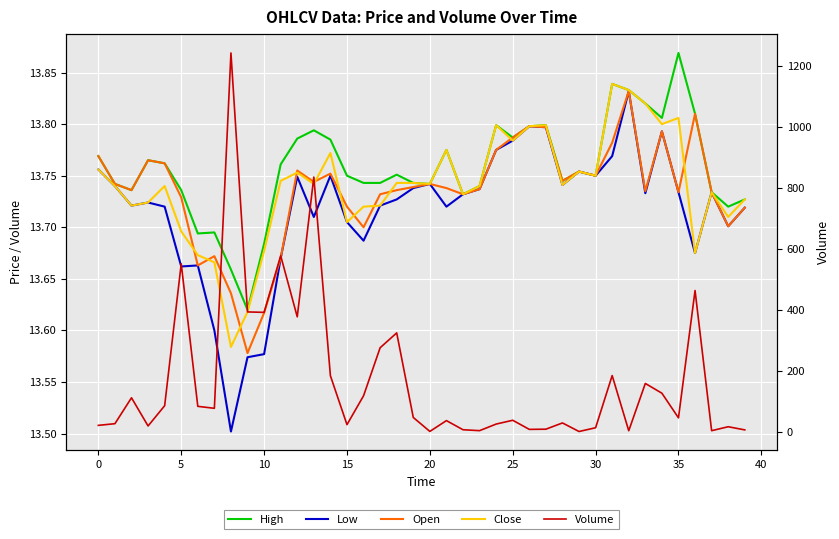

What are all the series names shown in the legend?

High, Low, Open, Close, Volume